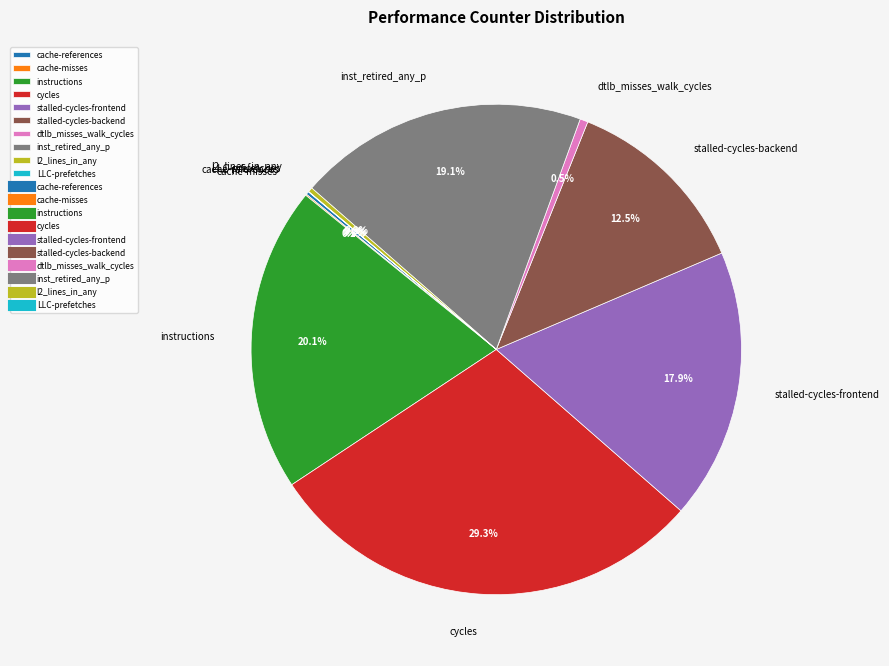

How much of the chart is everything except dtlb_misses_walk_cycles?

99.5%